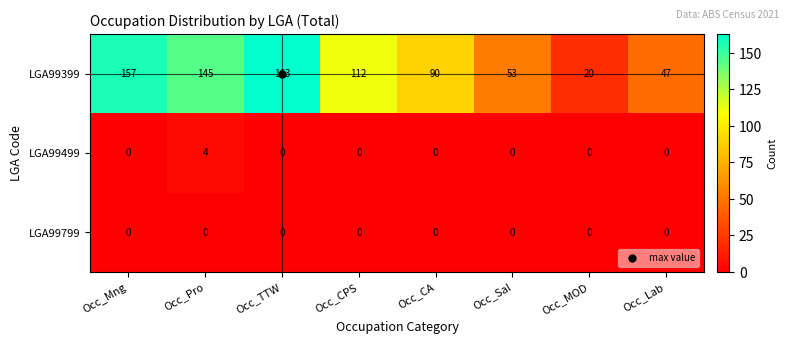

The value of LGA99499 at Occ_Pro is 4. True or false?

True